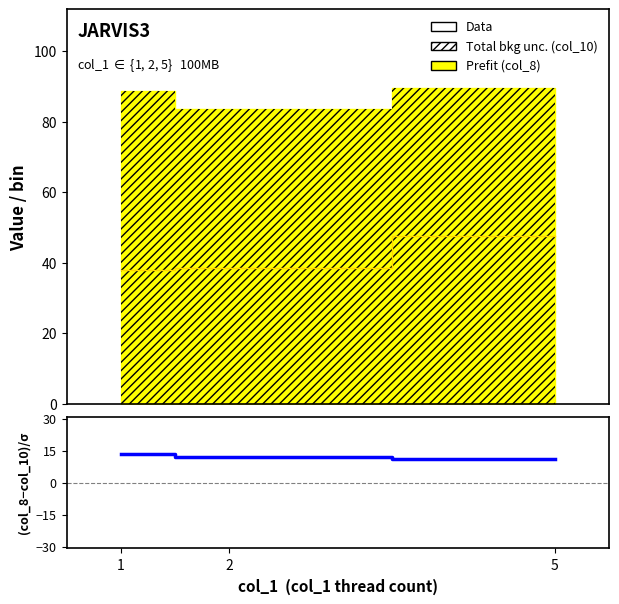

What is the change in value from 1 to 2?

-1.6